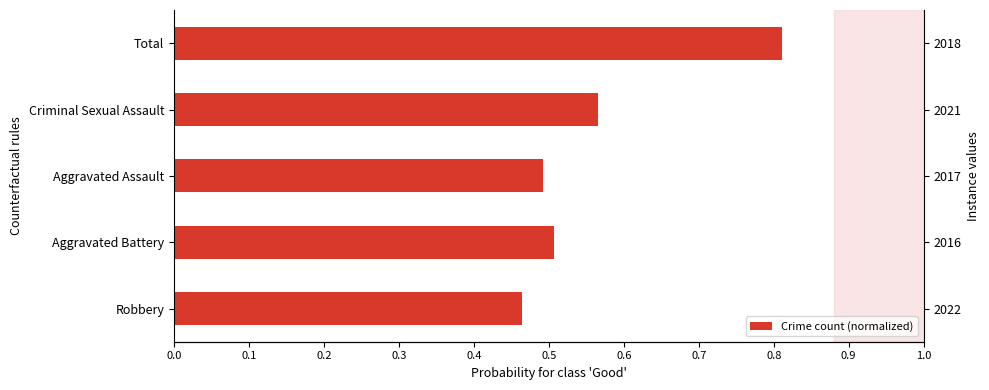

What is the value of the 4th bar from the left?

0.6